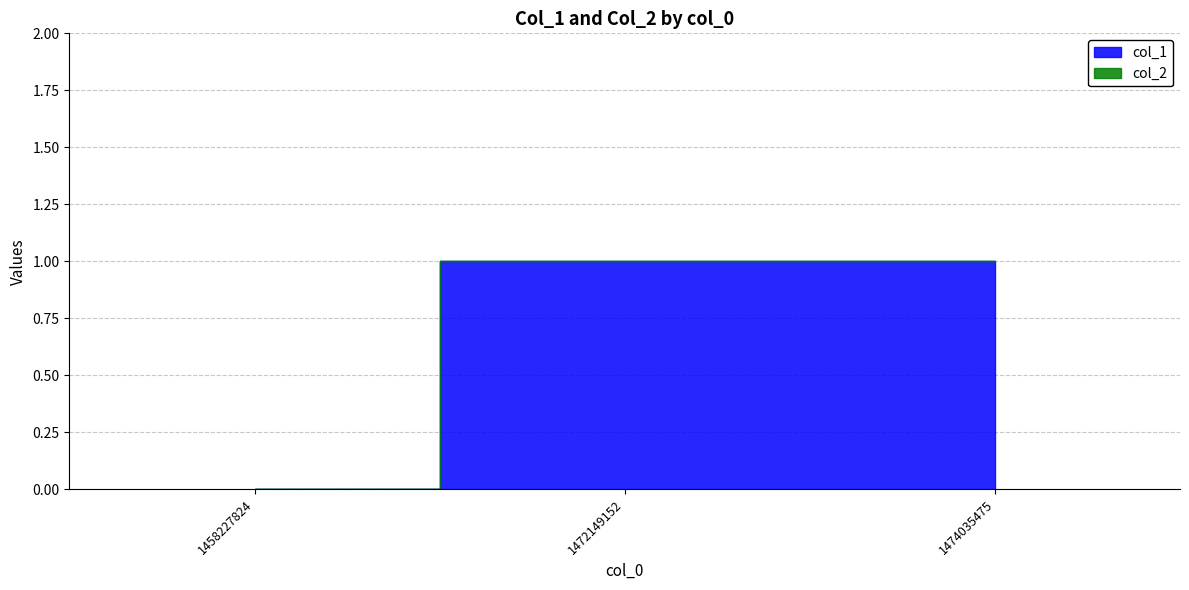

The col_1 series shows 1 at 1474035475. True or false?

True